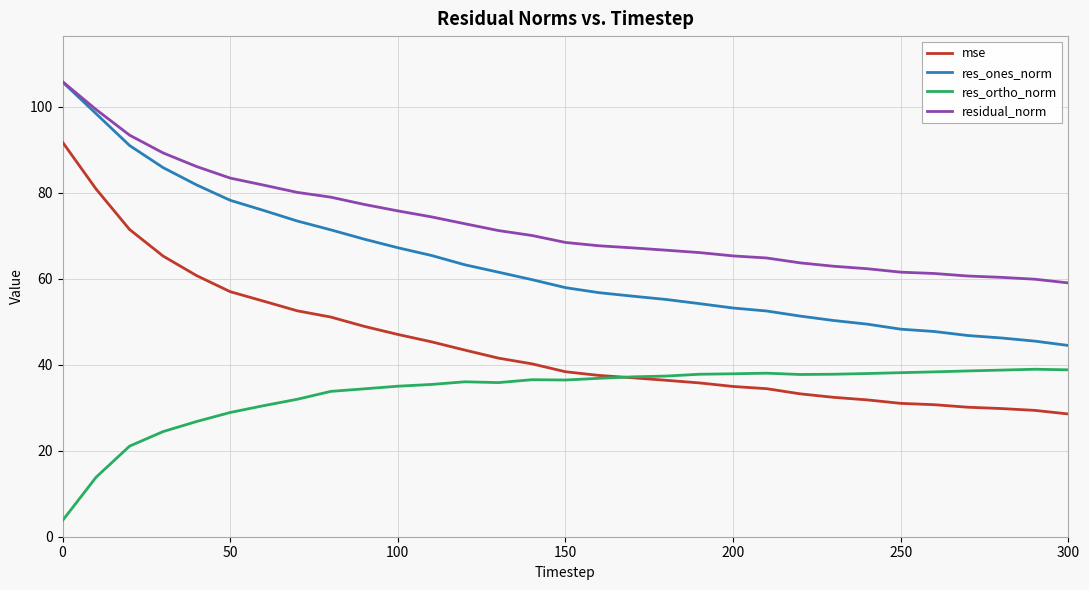

Which series has the largest range (max minus min)?

mse